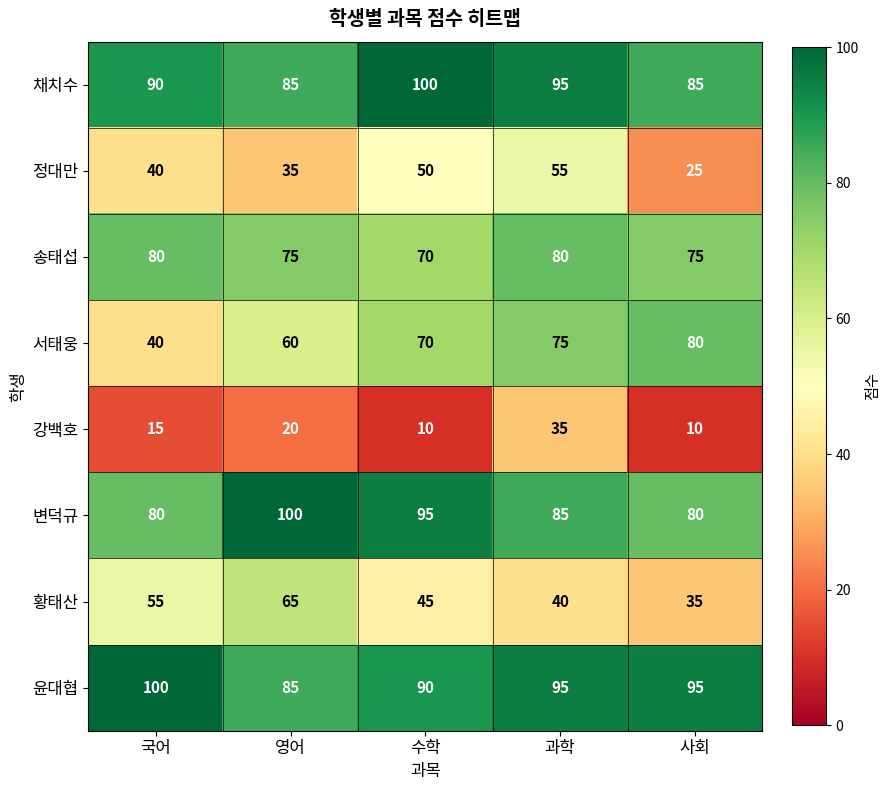

At which category is the sum across all series the highest?

과학